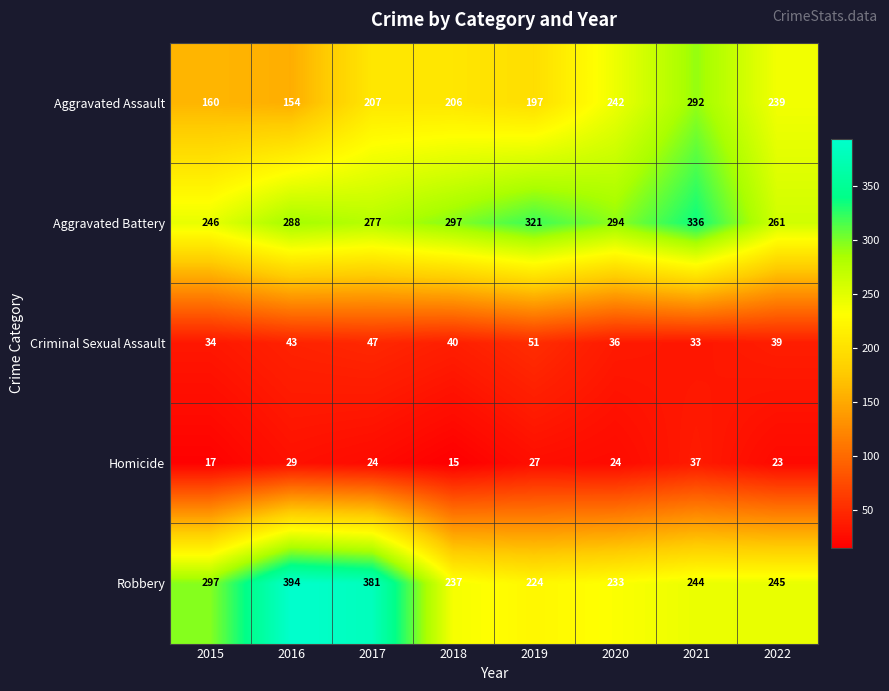

What is the total value across all series at 2018?

795